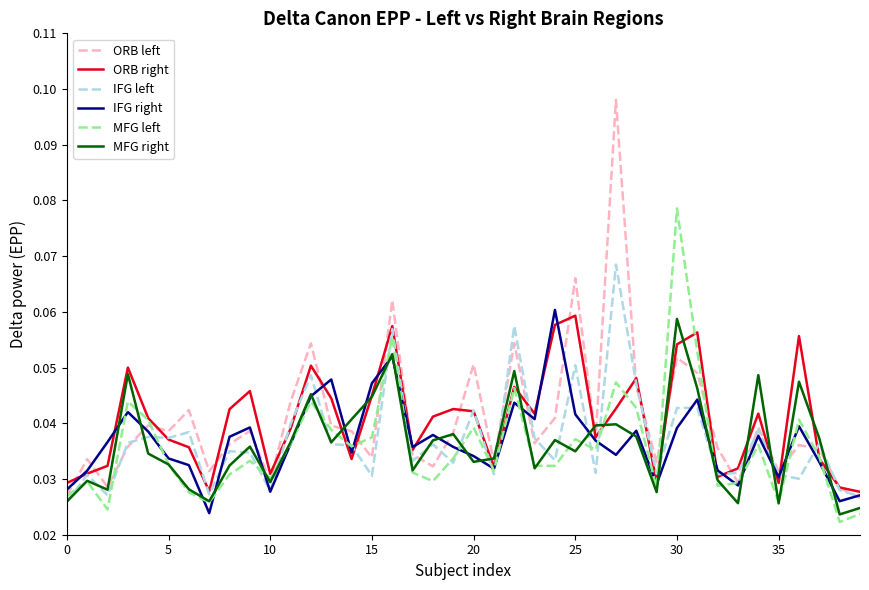

After their last crossing, which series has the higher values: IFG right or MFG right?

IFG right